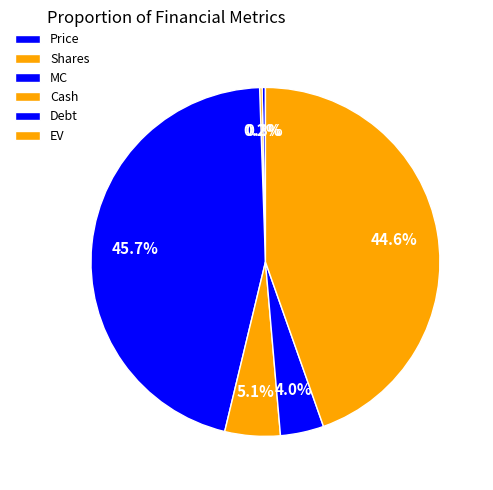

To the nearest percent, what is the difference between the Shares and MC slice percentages?

45%